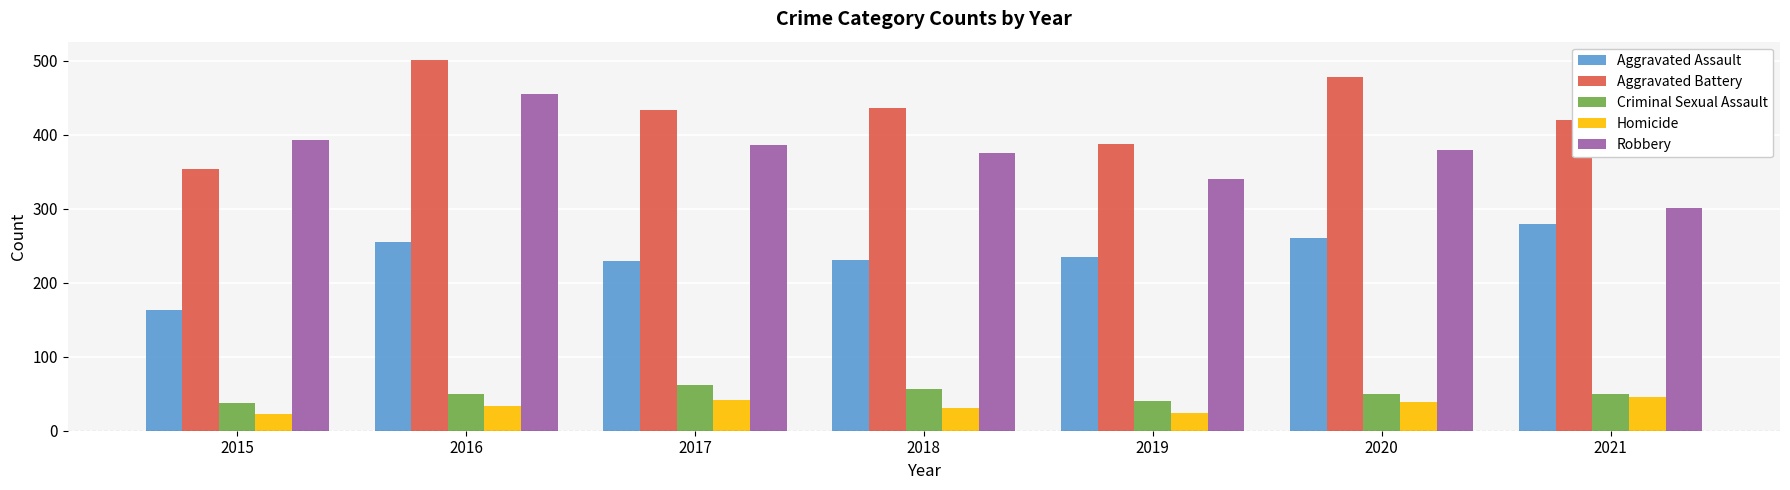

Is it true that Robbery equals 386 at 2017?

True